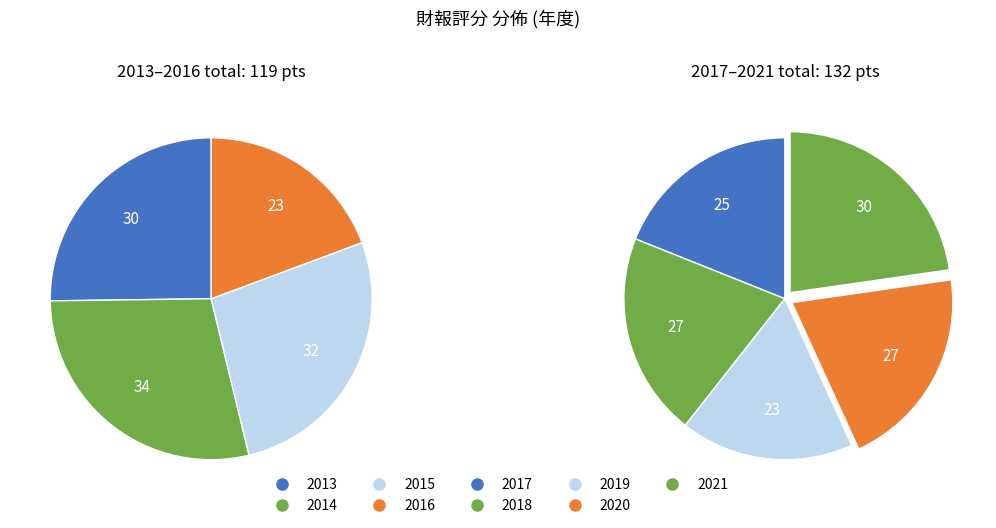

How many slices are in this pie chart?

9